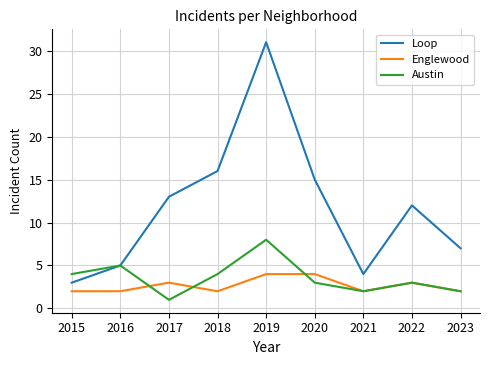

Reading left to right, extract all data points from this chart.

Loop: 2015=3	2016=5	2017=13	2018=16	2019=31	2020=15	2021=4	2022=12	2023=7
Englewood: 2015=2	2016=2	2017=3	2018=2	2019=4	2020=4	2021=2	2022=3	2023=2
Austin: 2015=4	2016=5	2017=1	2018=4	2019=8	2020=3	2021=2	2022=3	2023=2